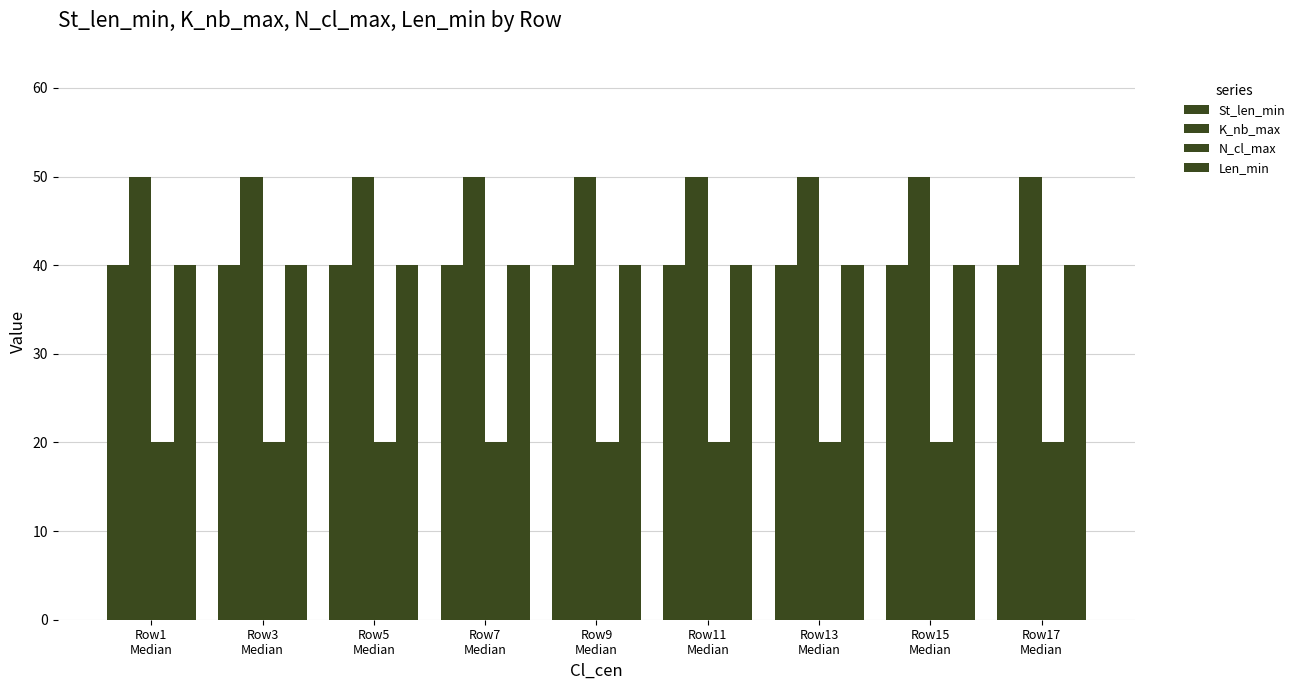

At which category is the sum across all series the highest?

Row1
Median